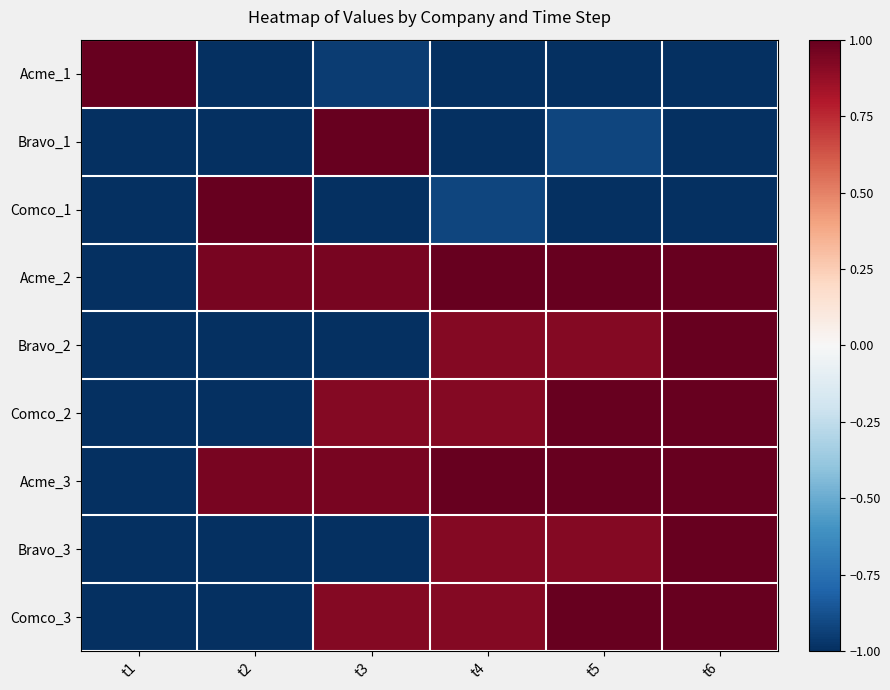

What is the spread (max minus min) of values at t1?

2.0